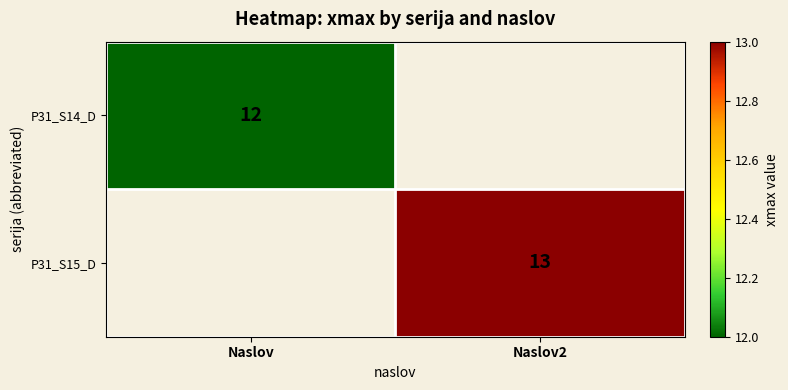

The value of P31_S14_D at Naslov is 12. True or false?

True